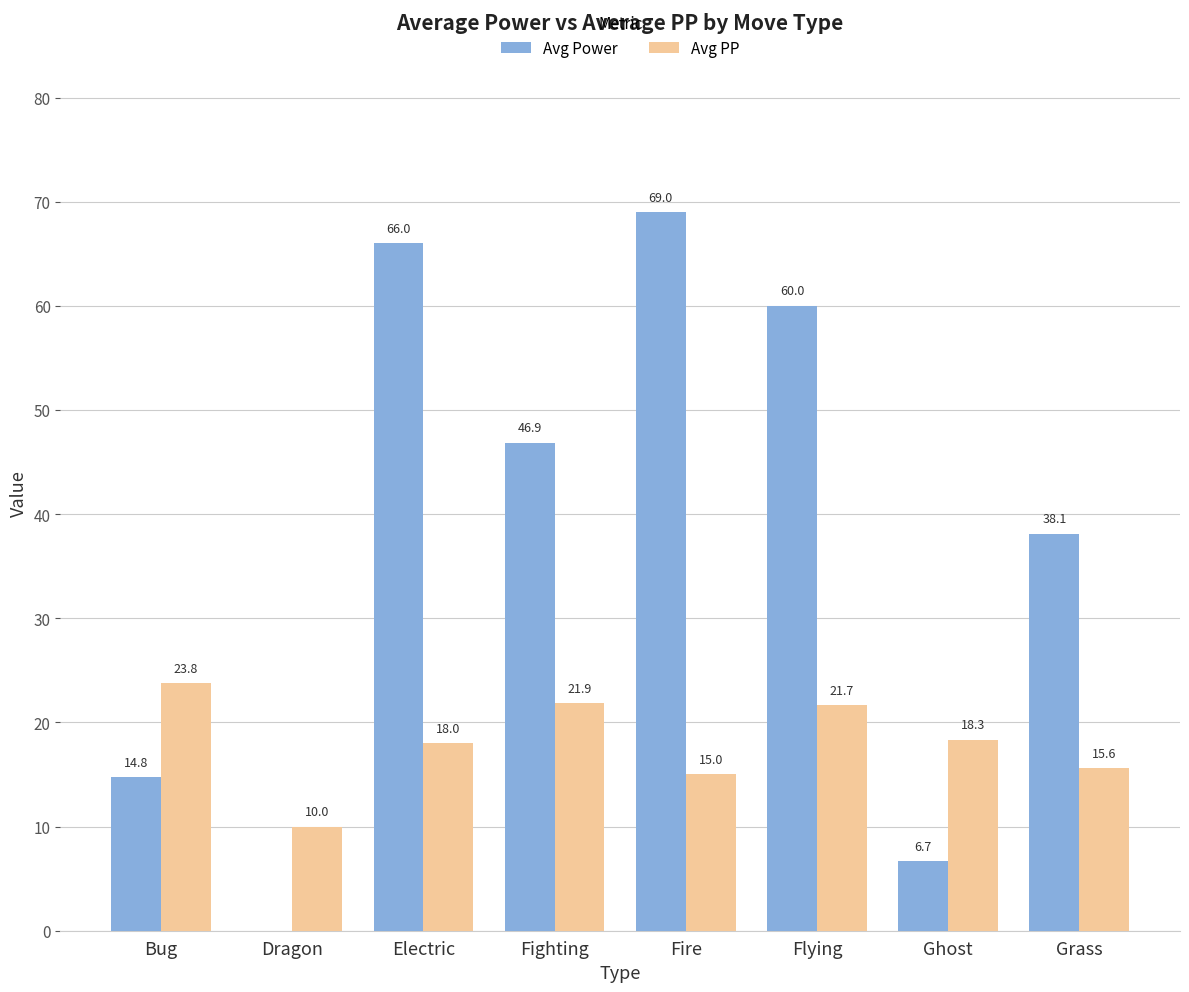

The Avg PP series shows 5.4 at Flying. True or false?

False